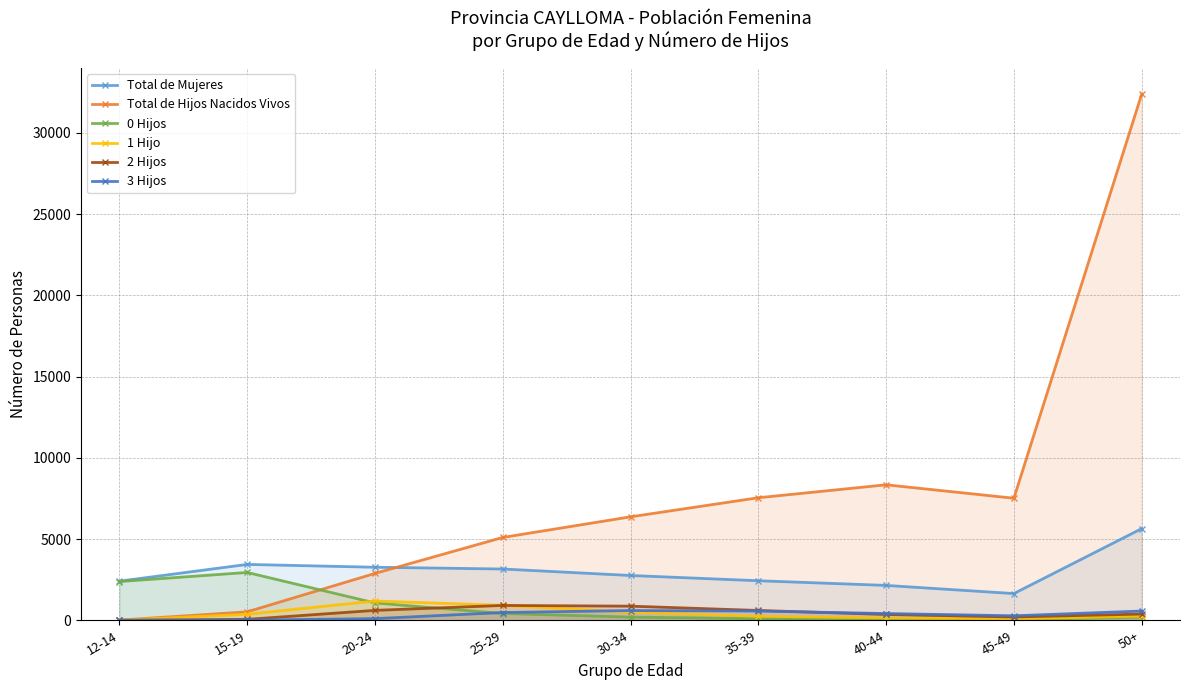

True or false: 1 Hijo and 3 Hijos cross at least once.

True